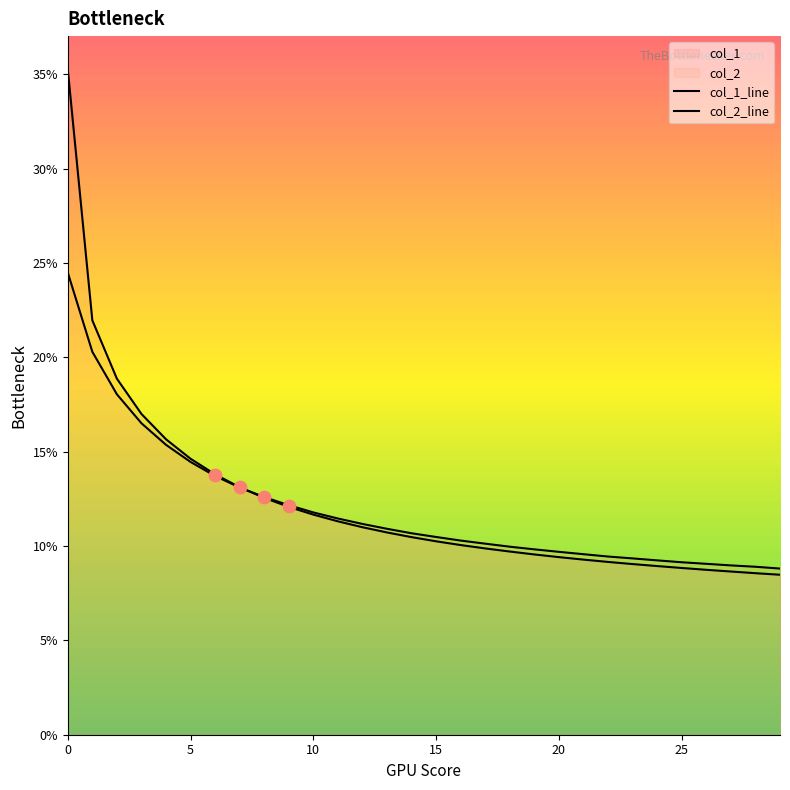

What is the total value across all series at 27?

0.2